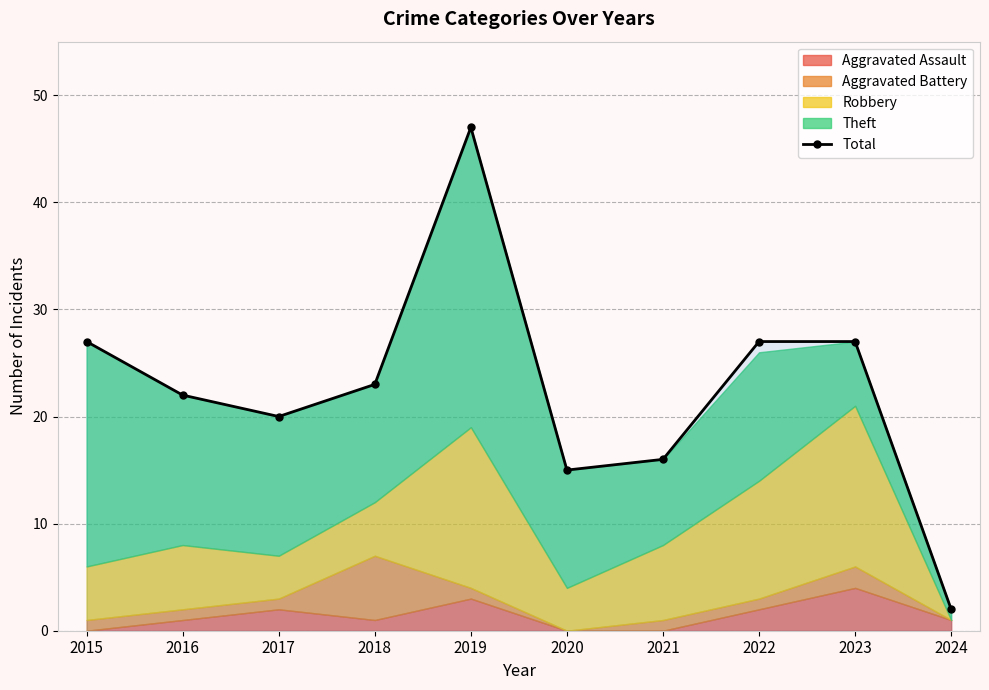

How many interior local valleys (lower than both neighbors) does the data have?

2